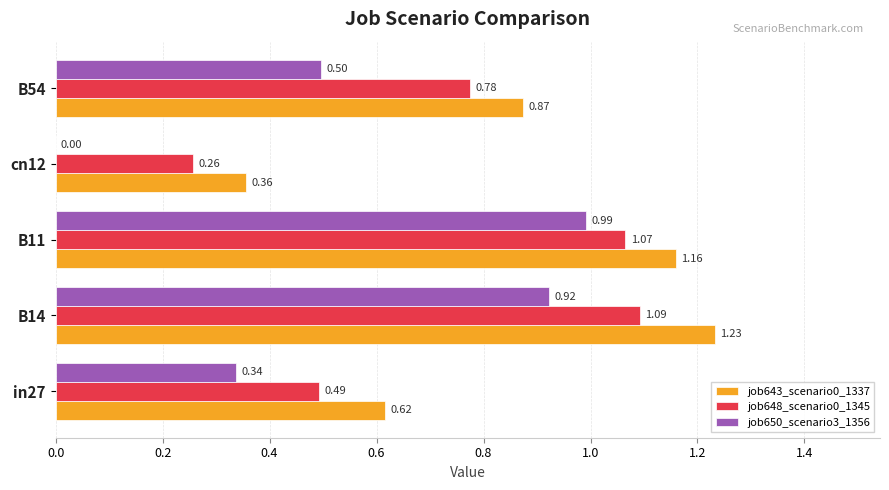

Between in27 and B14, which series saw the biggest shift?

job643_scenario0_1337